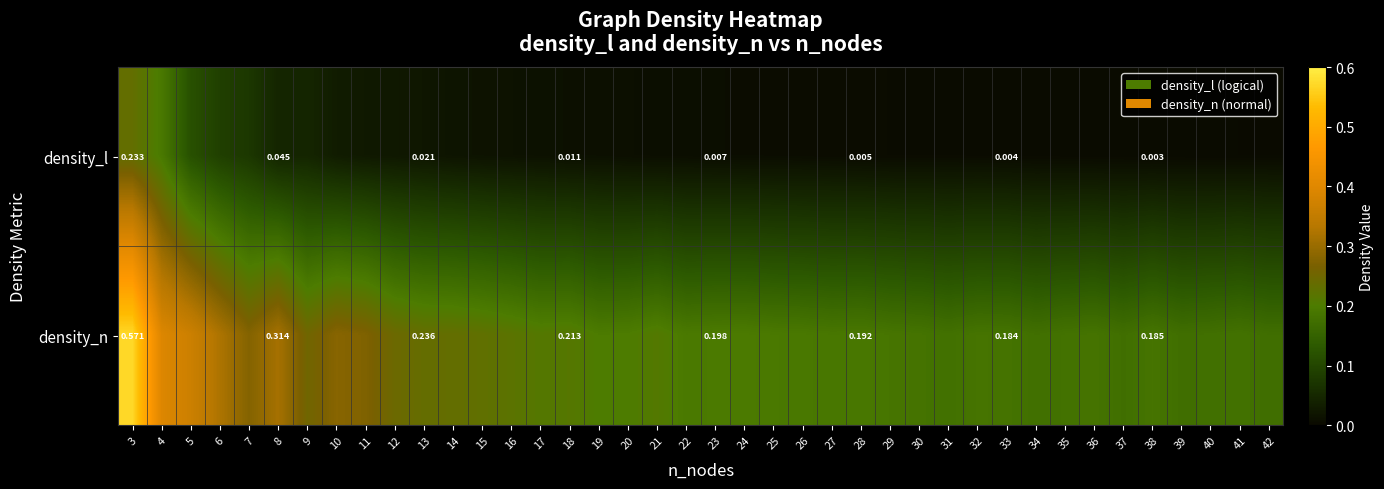

What is the maximum value for density_l?

0.2